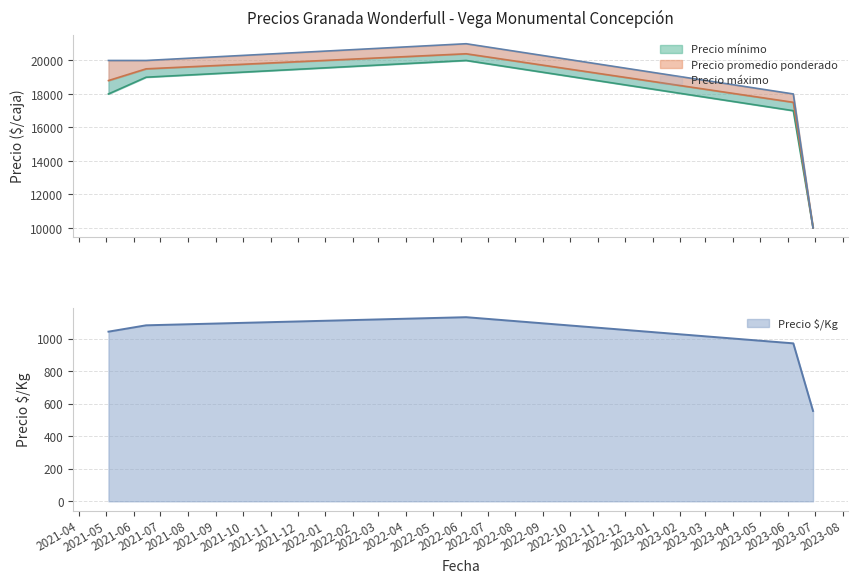

What is the lowest value of the Precio $/Kg series?

556